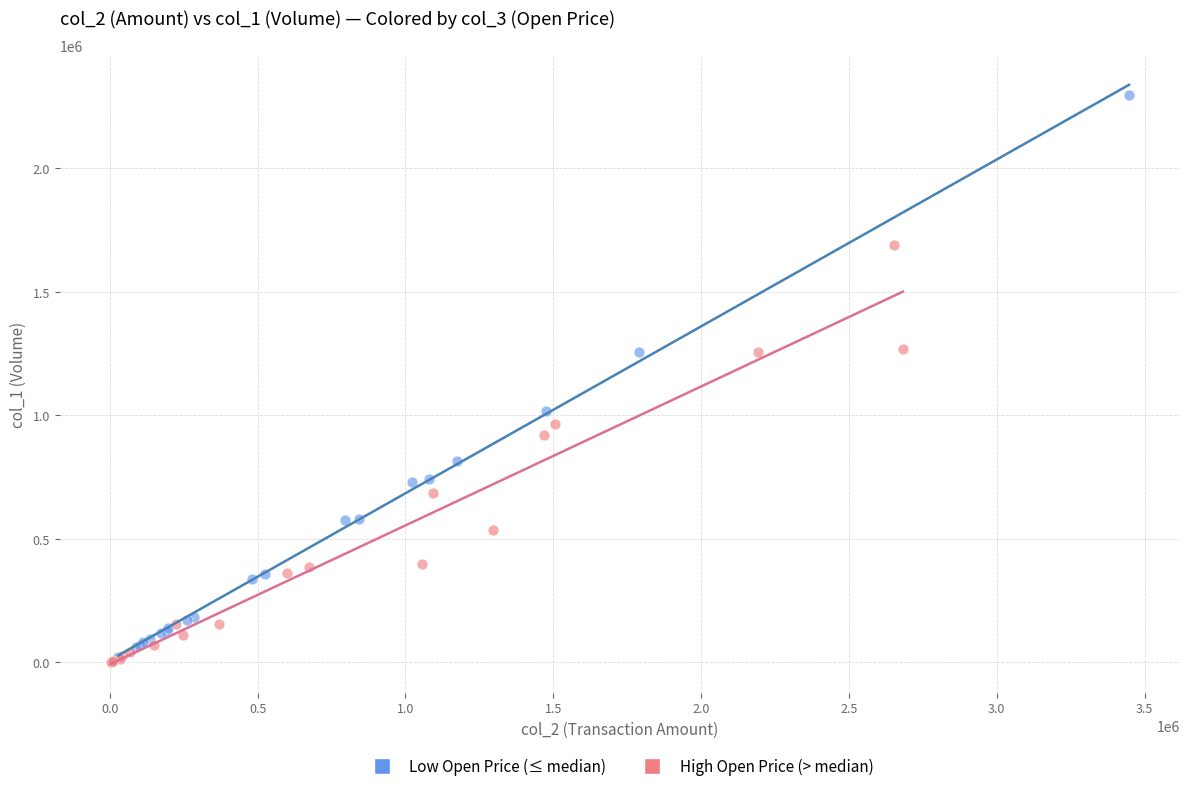

Which series reaches the maximum Y coordinate?

Low Open Price (≤ median)